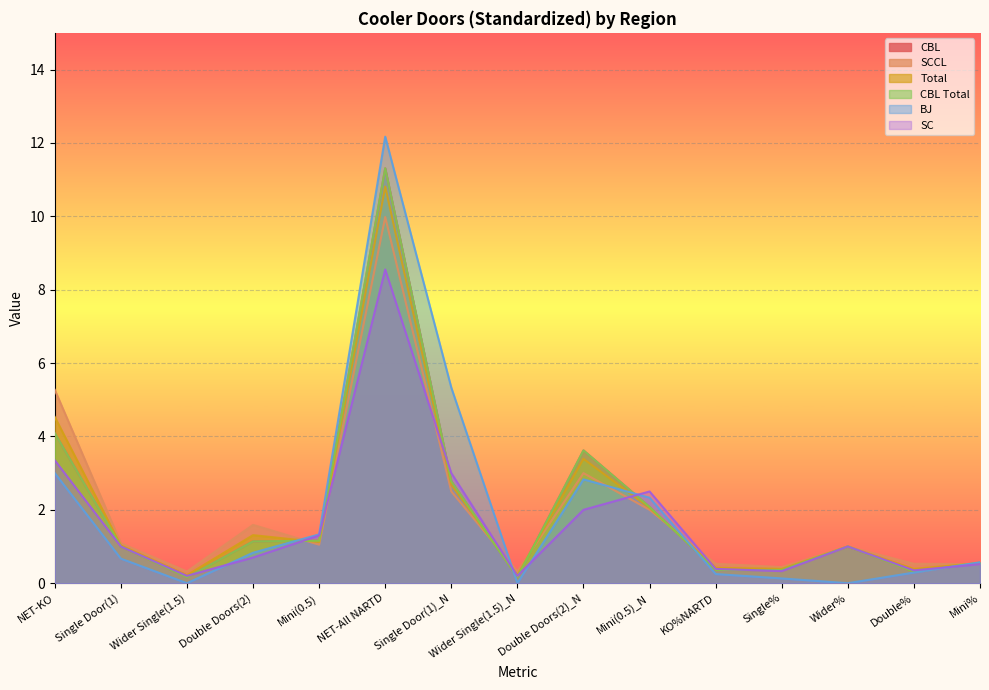

How many series are shown in this chart?

6